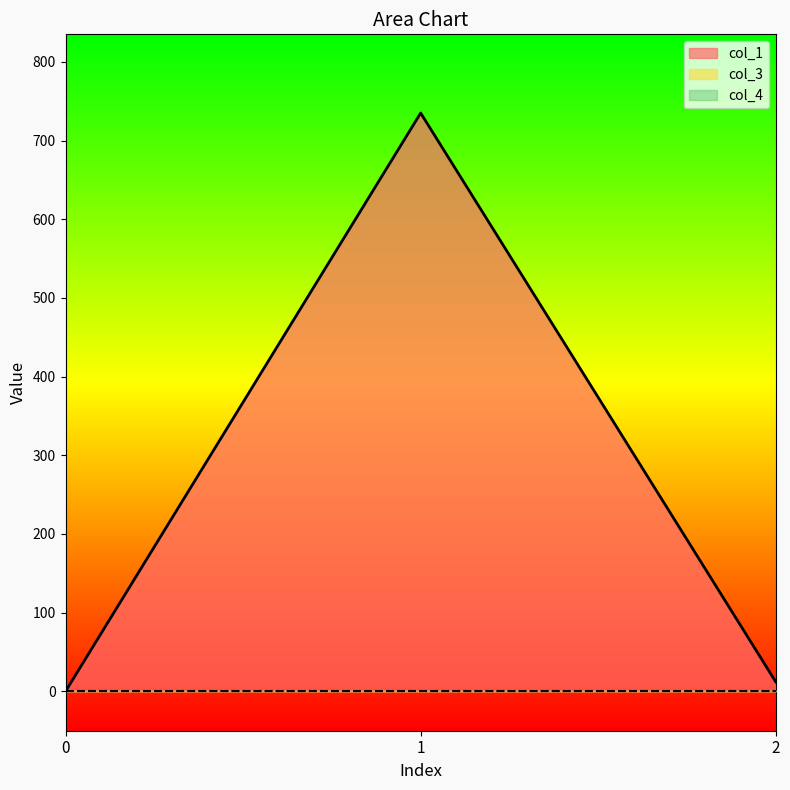

Reading left to right, list all the values displayed in this chart.

col_1: 0=0.0	1=735.0	2=12.0
col_3: 0=0.0	1=0.0	2=0.0
col_4: 0=0.0	1=0.0	2=0.0